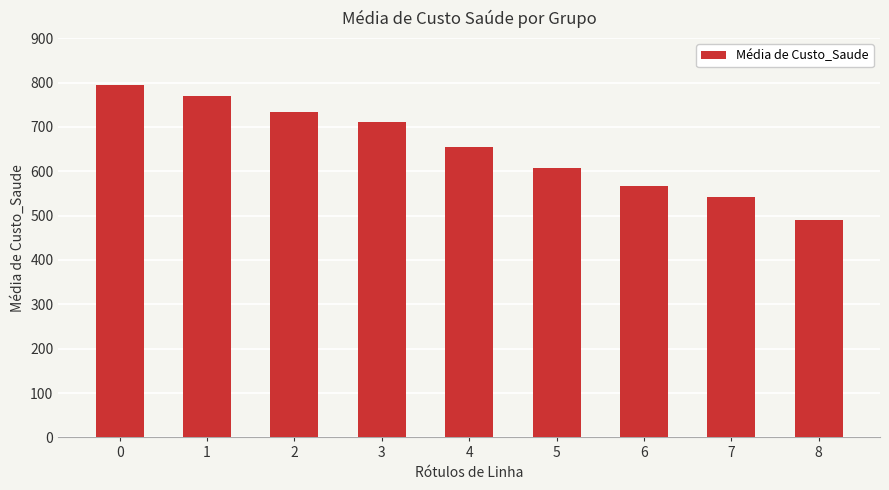

What is the difference between the second highest and minimum values?

277.6